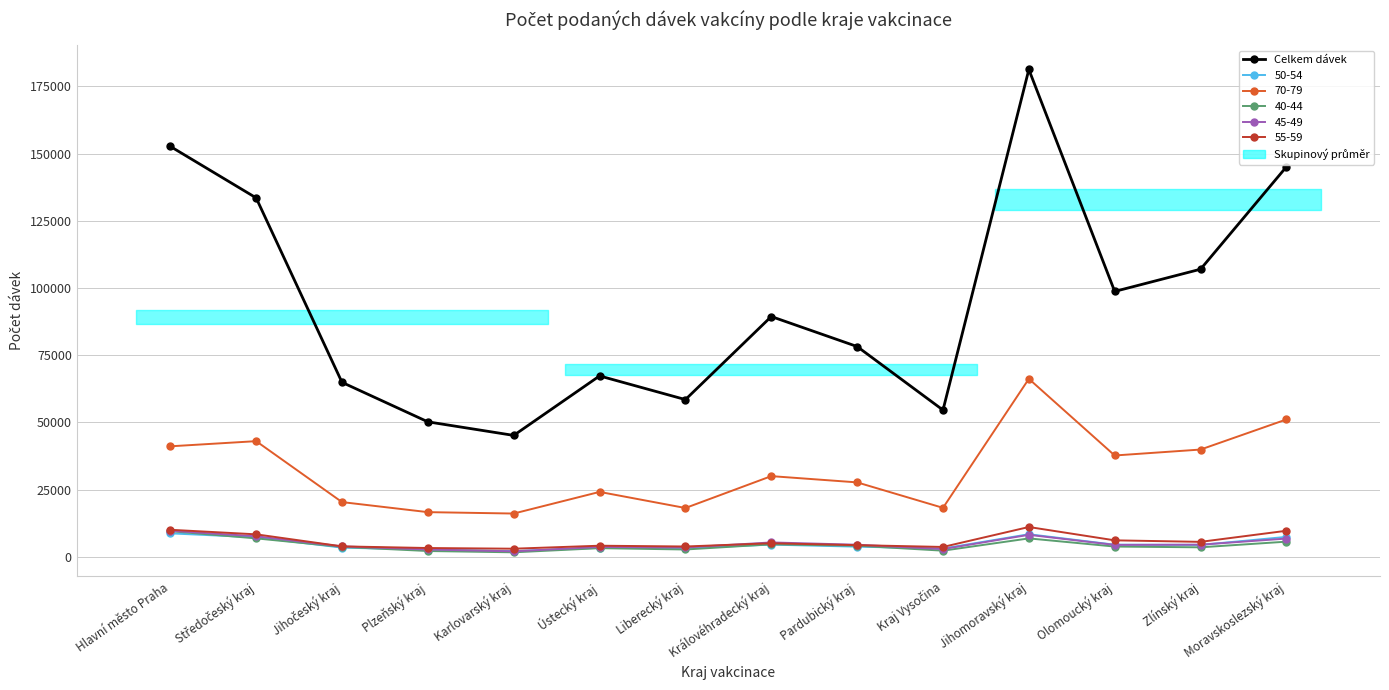

Is it true that the value at Středočeský kraj is 133537?

True